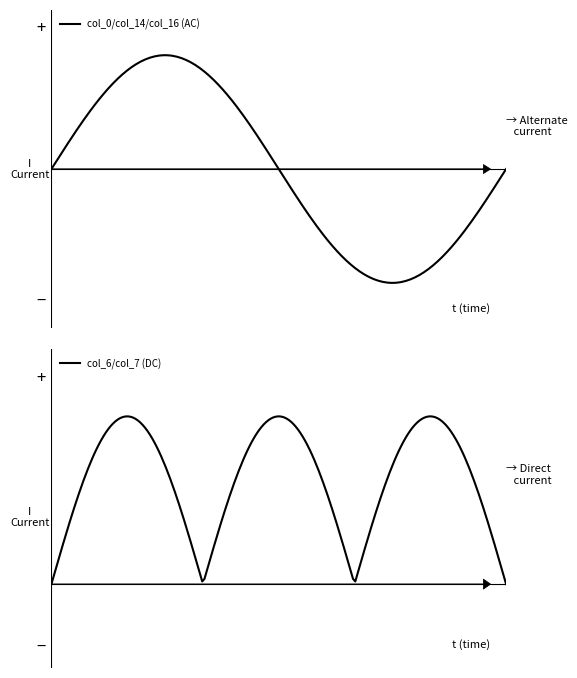

Which series has the widest spread of values?

col_16